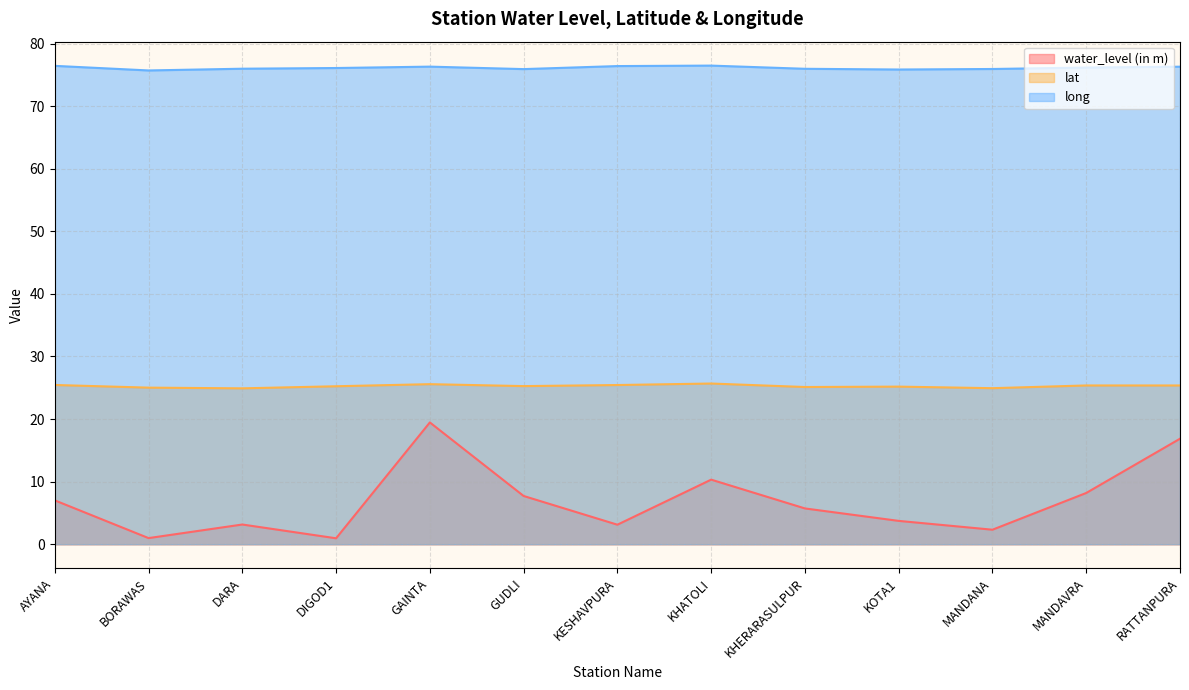

What is the difference between the maximum and second lowest values in the lat series?

0.7